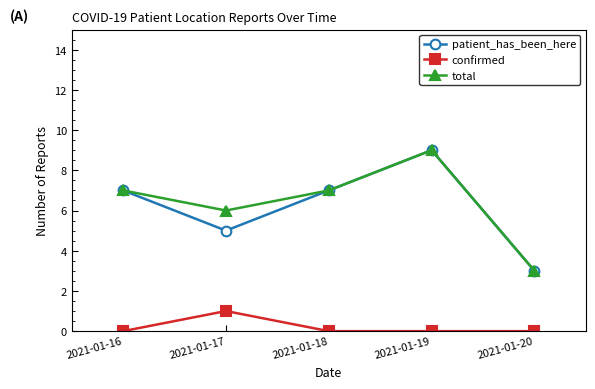

What is the total value across all series at 2021-01-18?

14